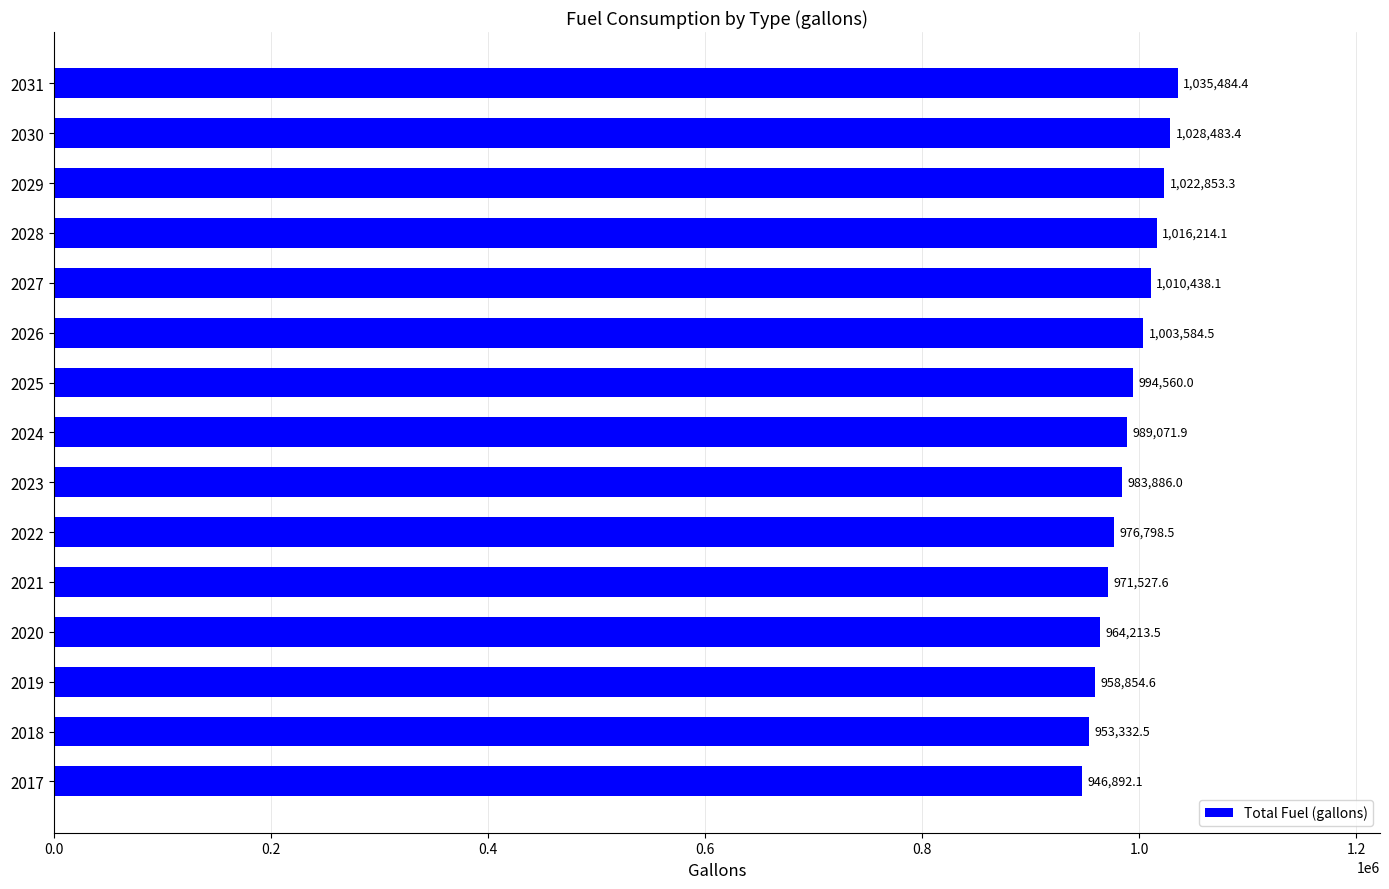

List the labels in order of value, smallest first.

2017, 2018, 2019, 2020, 2021, 2022, 2023, 2024, 2025, 2026, 2027, 2028, 2029, 2030, 2031